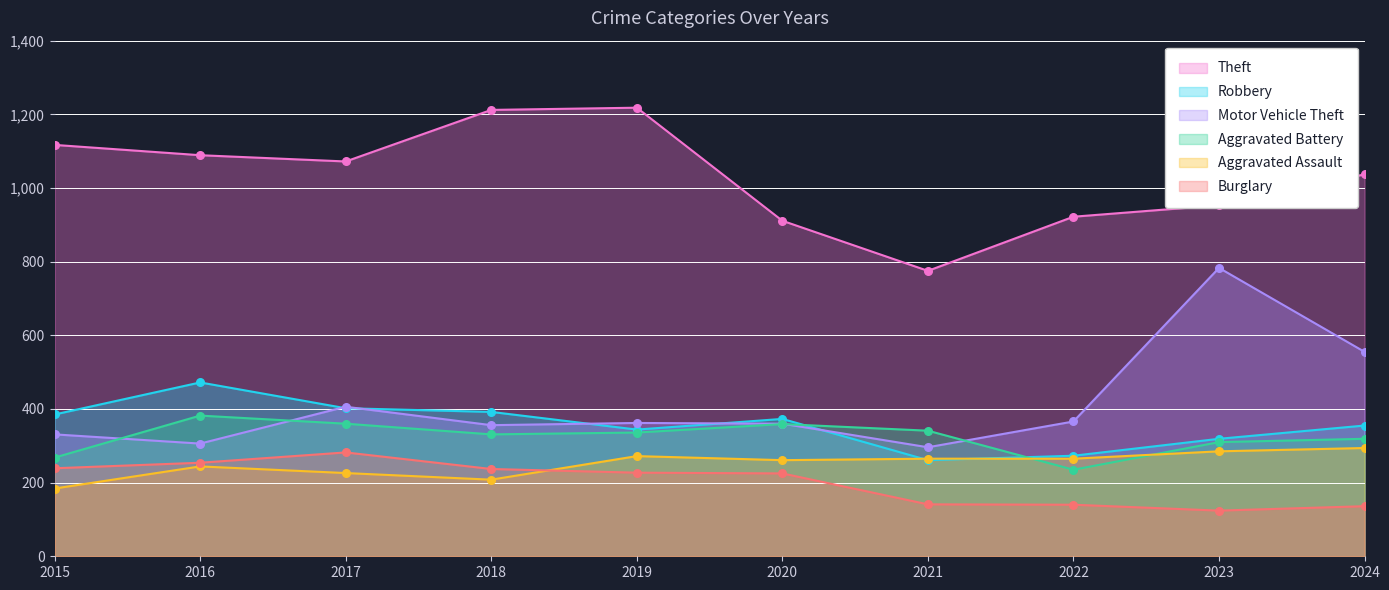

Which series reaches the minimum Y coordinate?

Burglary